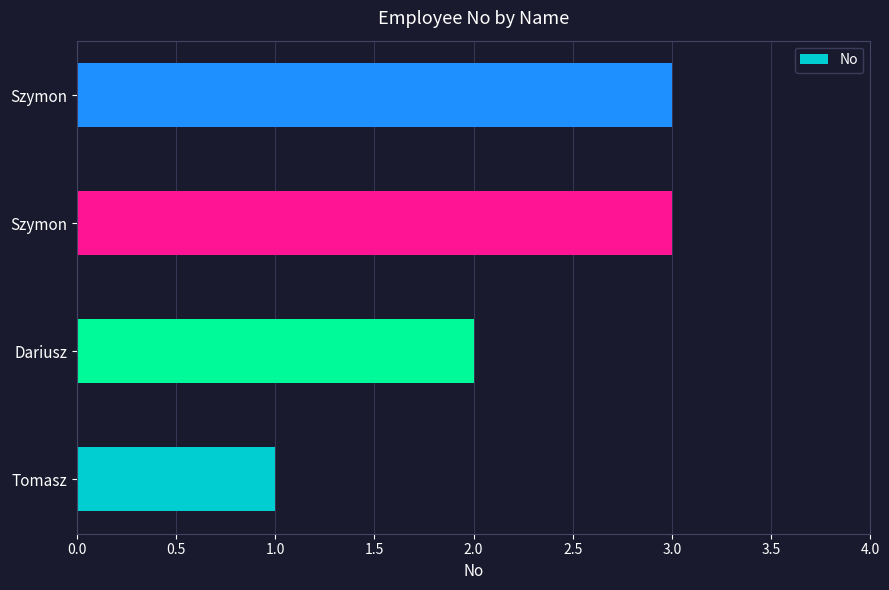

How many values are below 3?

2